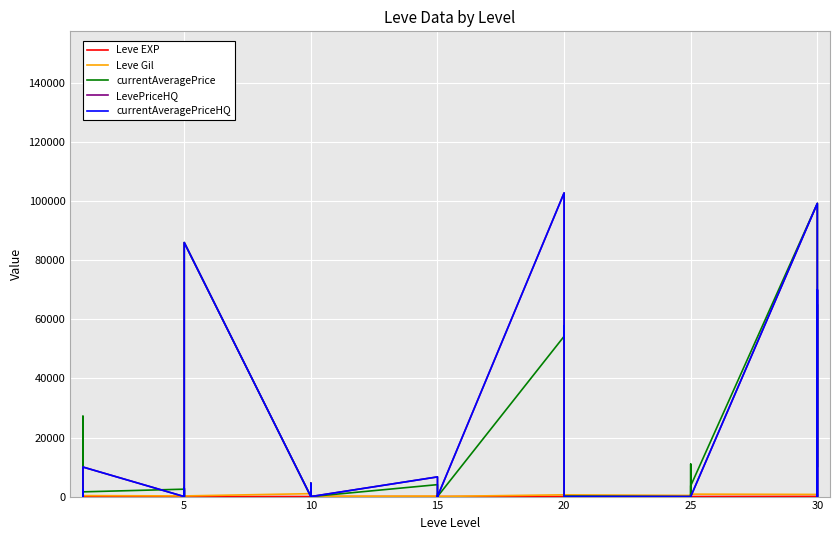

At which category does currentAveragePrice reach its first local peak?

20